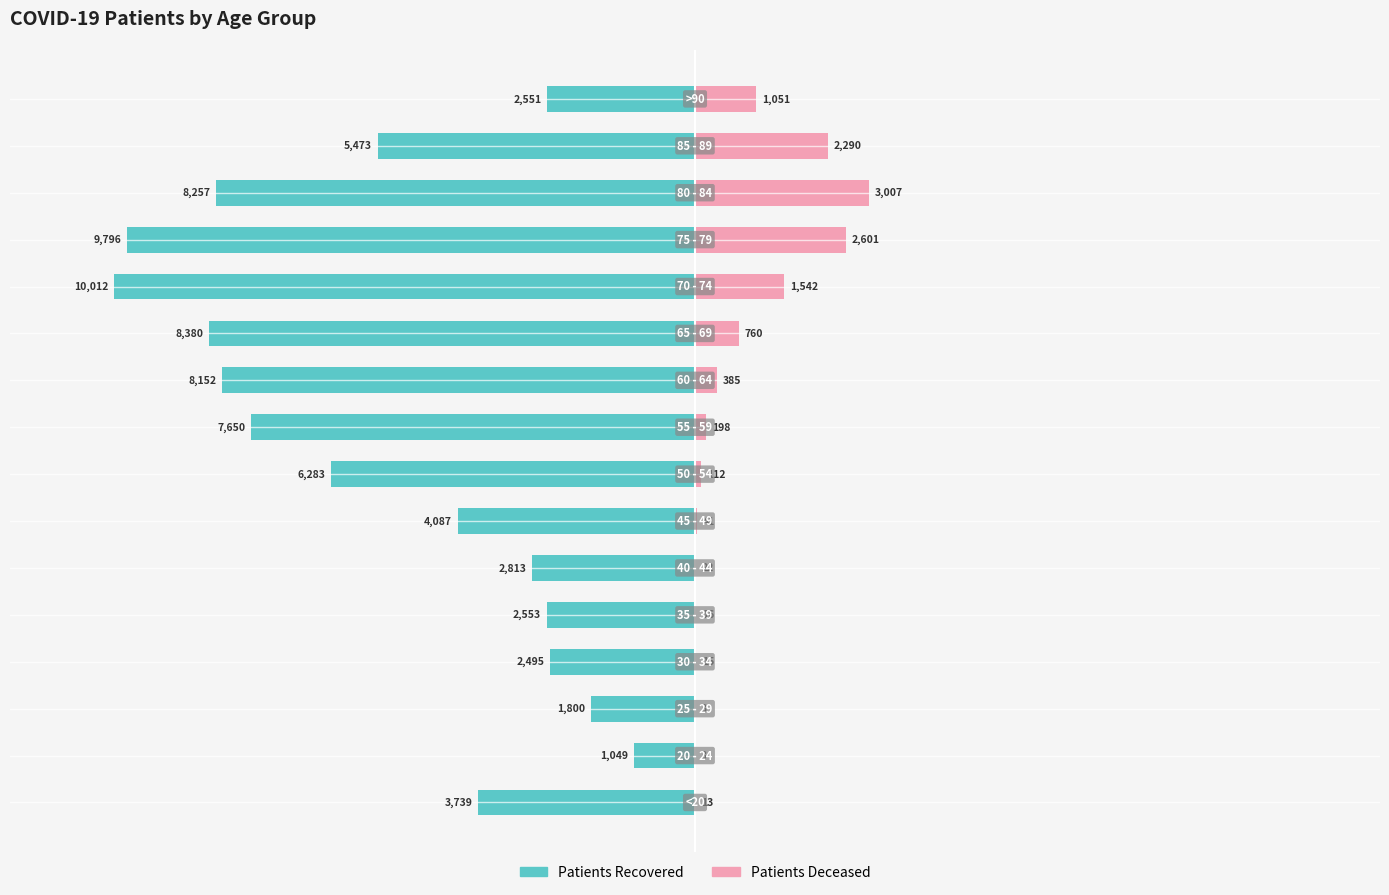

What is the difference between the highest and lowest values at −10000?

1052